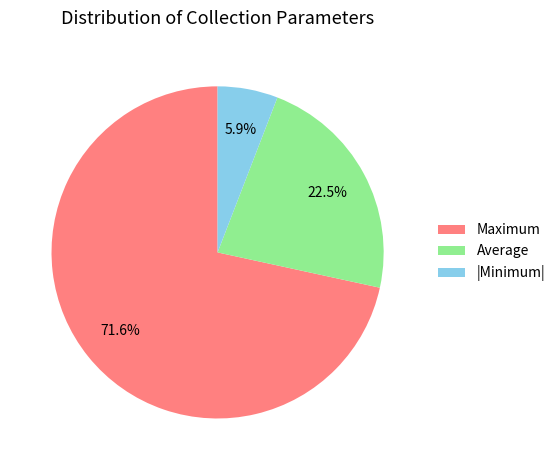

What percentage do Average and |Minimum| together represent?

28.4%